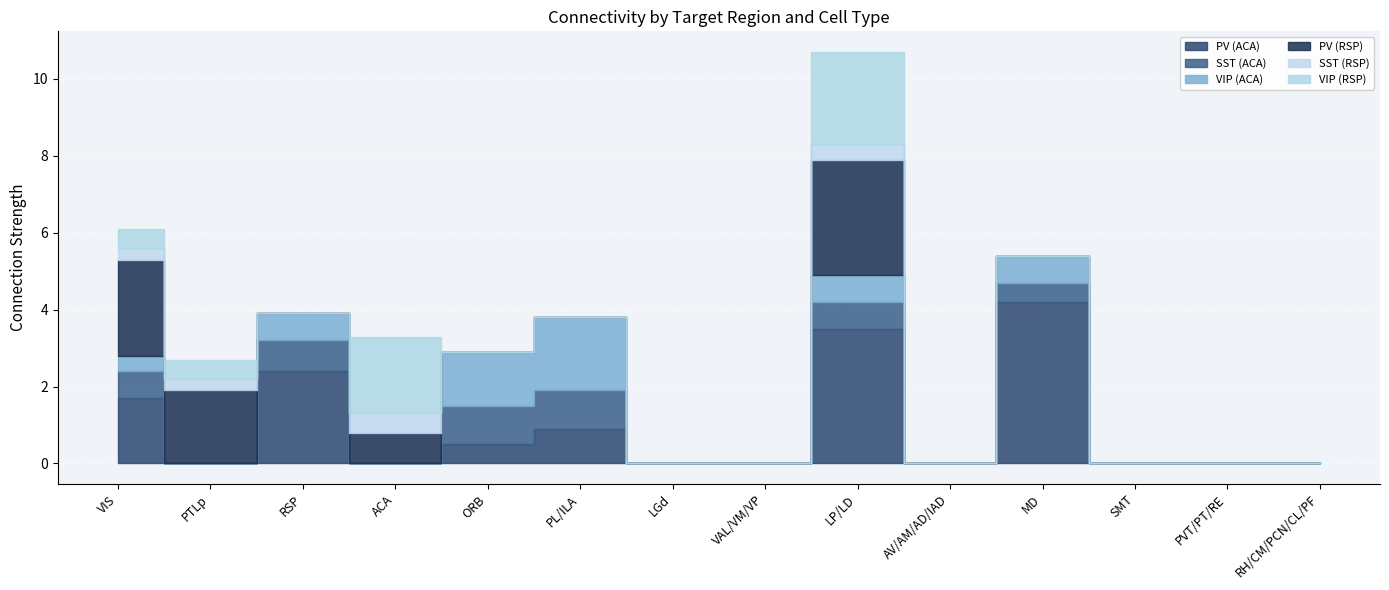

True or false: SST (ACA) has a value of -0.5 at LGd.

False